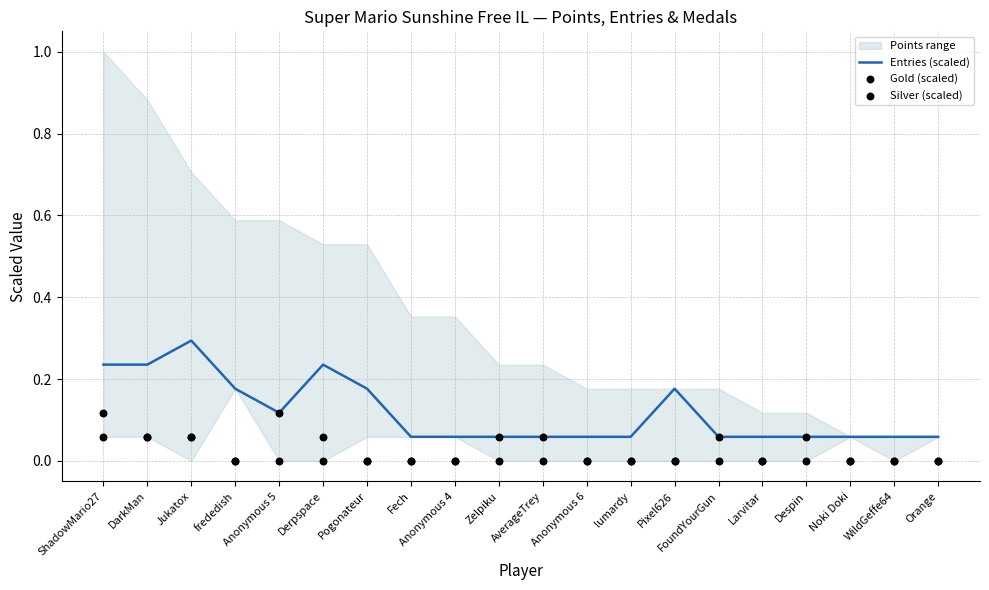

What is the maximum value for Entries (scaled)?

0.3